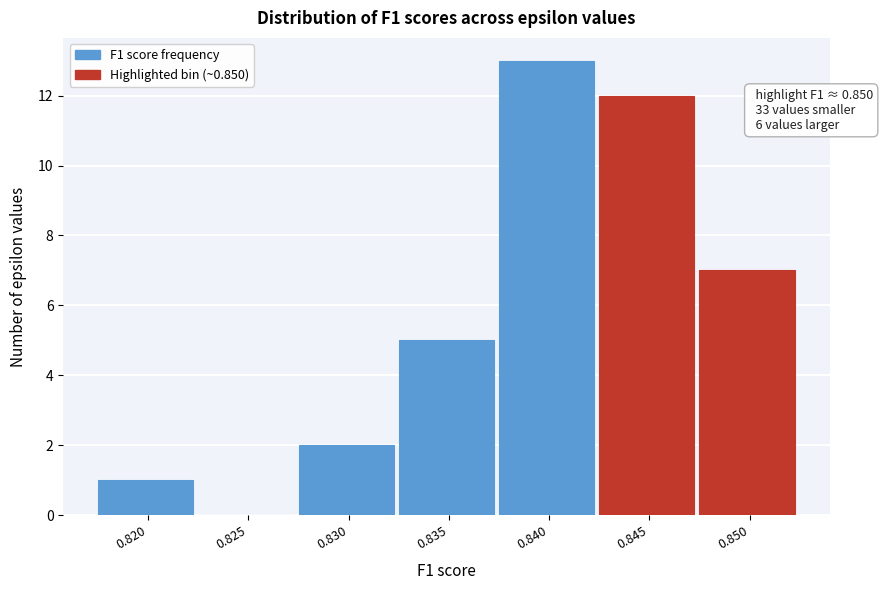

Reading left to right, transcribe all the data shown in this chart.

0.820=1	0.825=0	0.830=2	0.835=5	0.840=13	0.845=12	0.850=7